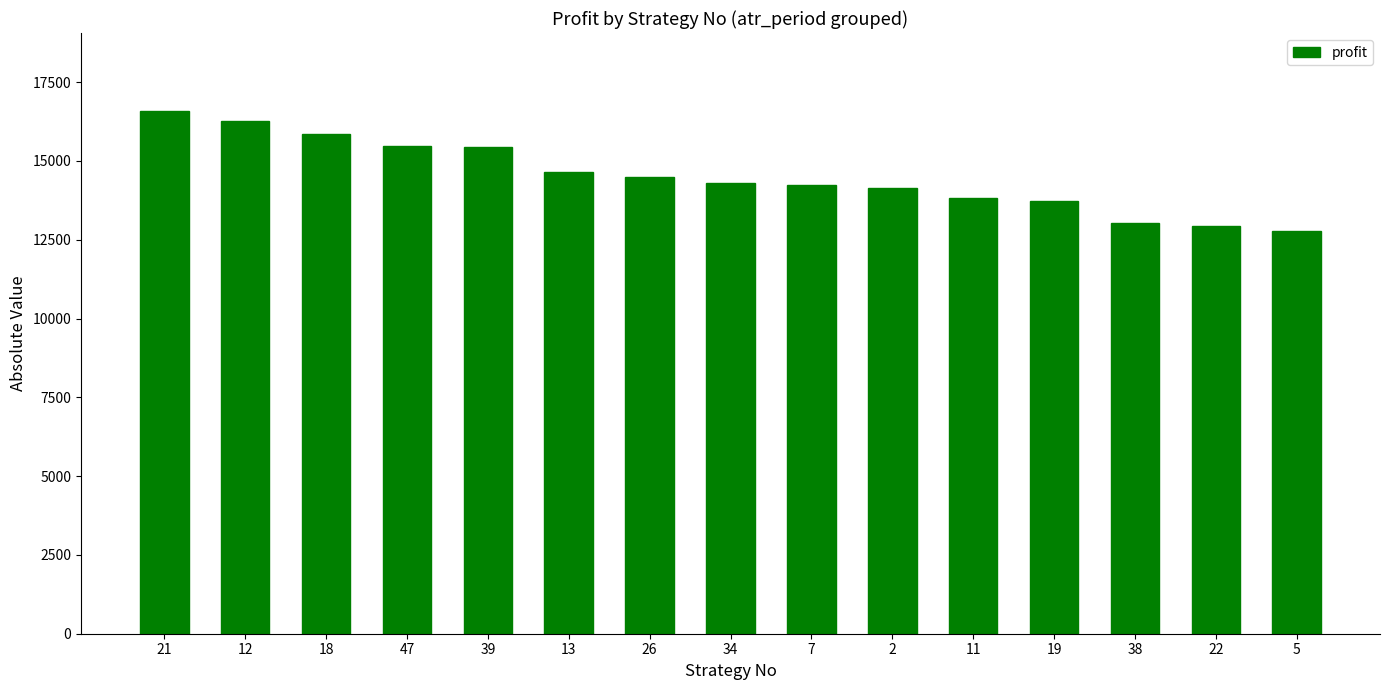

What is the smallest value displayed?

12787.2